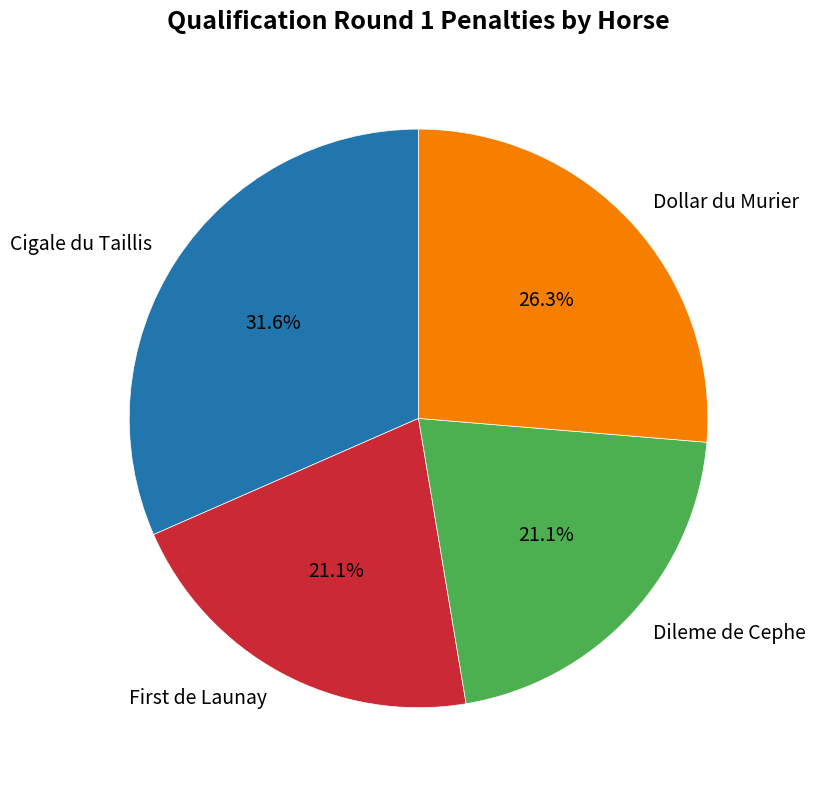

To the nearest percent, what portion does Cigale du Taillis represent?

32%